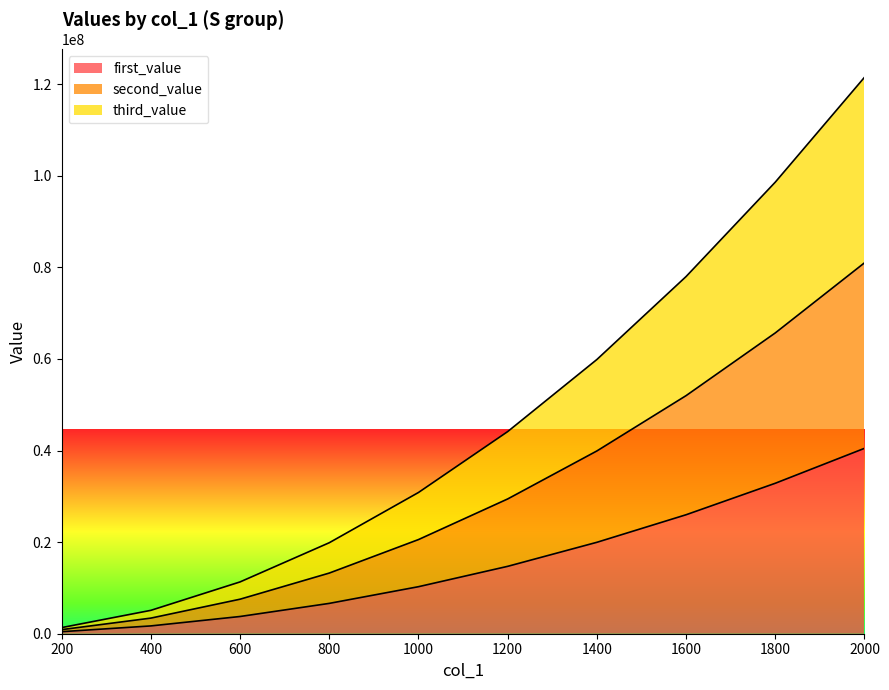

List the series in order of their overall mean, highest first.

third_value_S, second_value_S, first_value_S